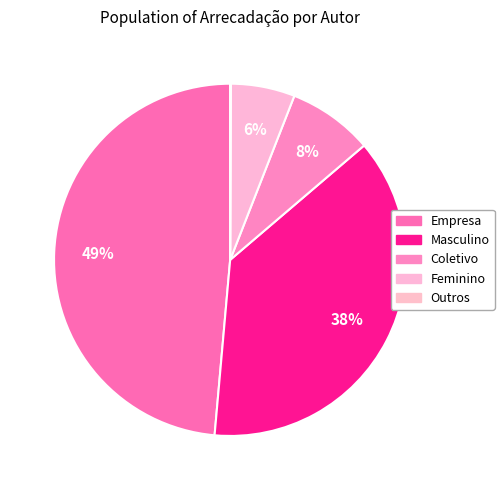

Combined, do Coletivo and Outros account for over 50%?

No